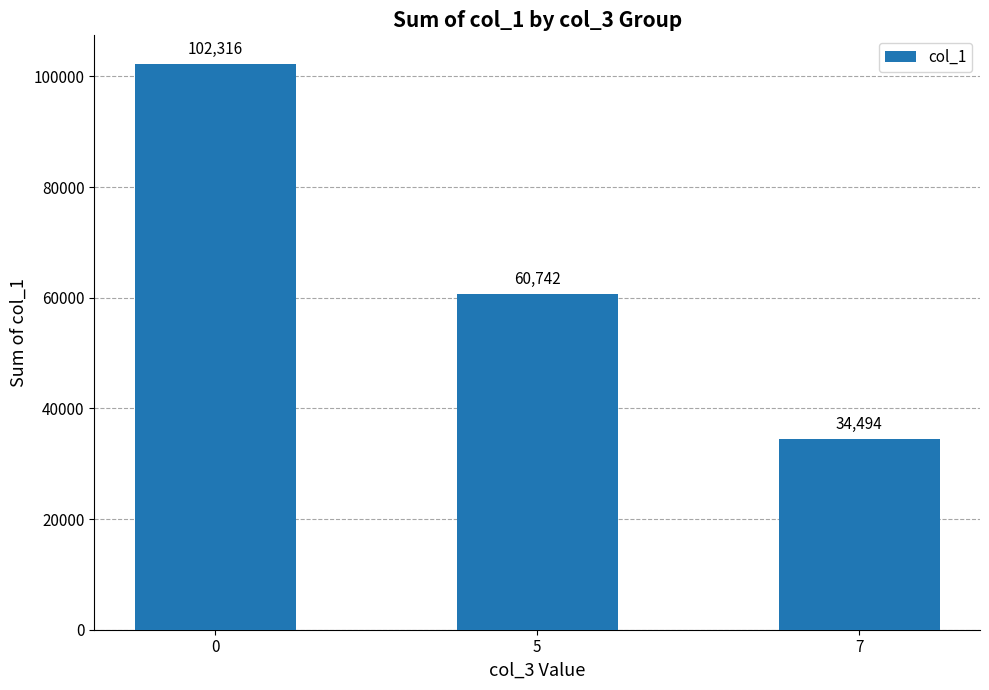

Which label corresponds to the smallest value in the chart?

7